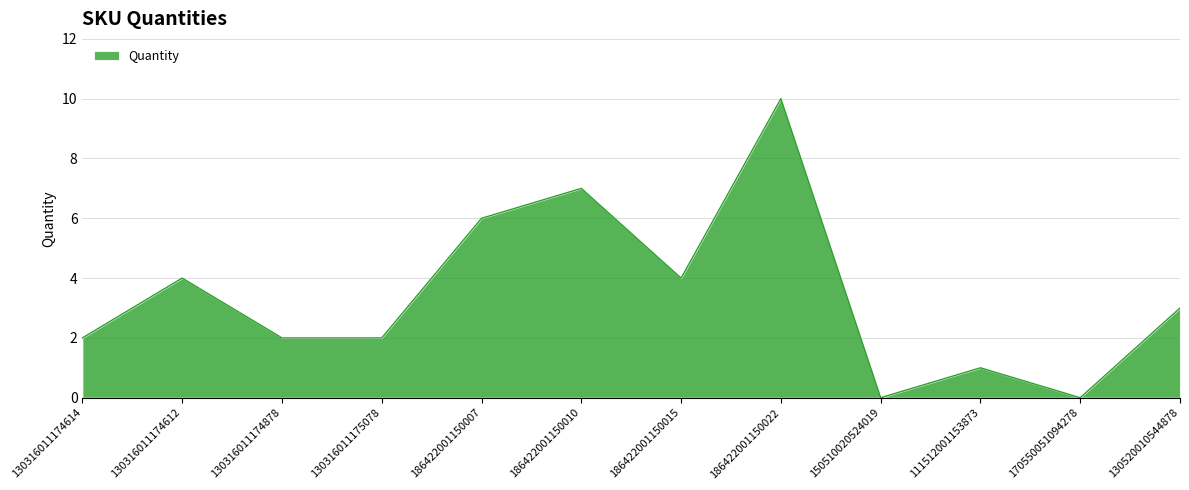

Is it true that the value at 130316011174614 is 2?

True